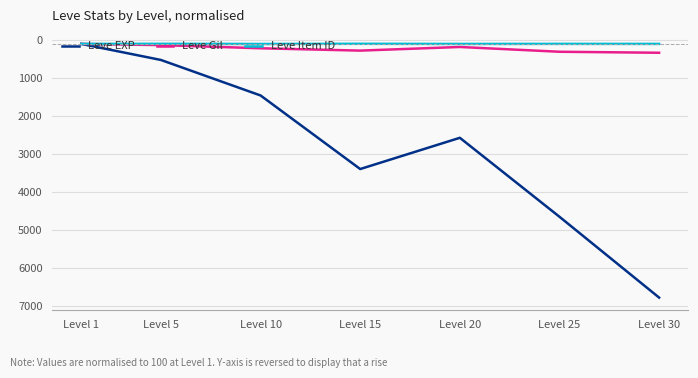

Which series changed the most between Level 10 and Level 20?

Leve EXP